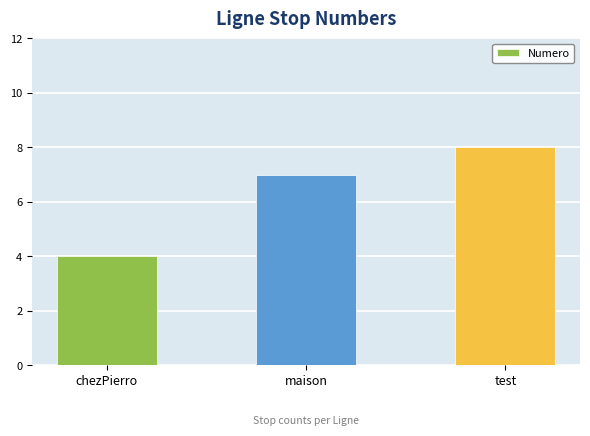

Rank the categories by value from highest to lowest.

test, maison, chezPierro